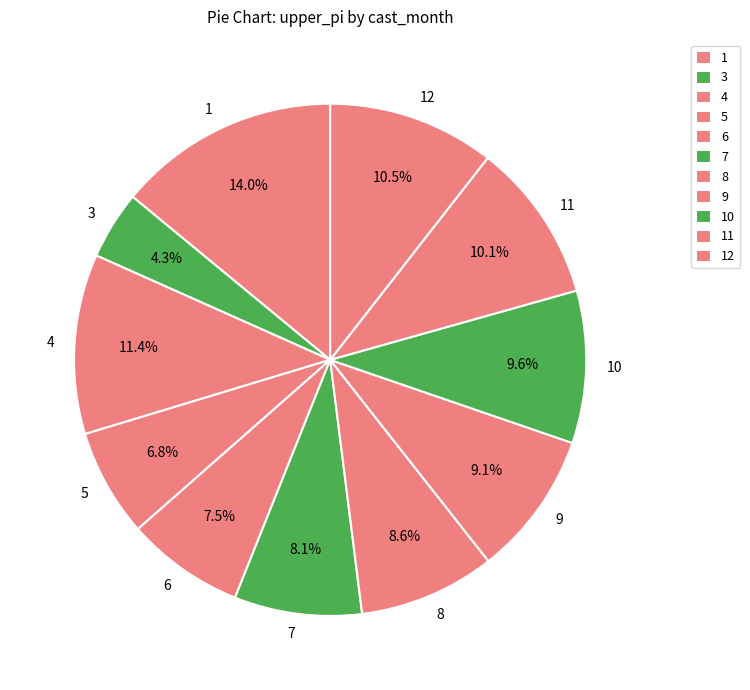

Does 1 account for over 50% of the chart?

No